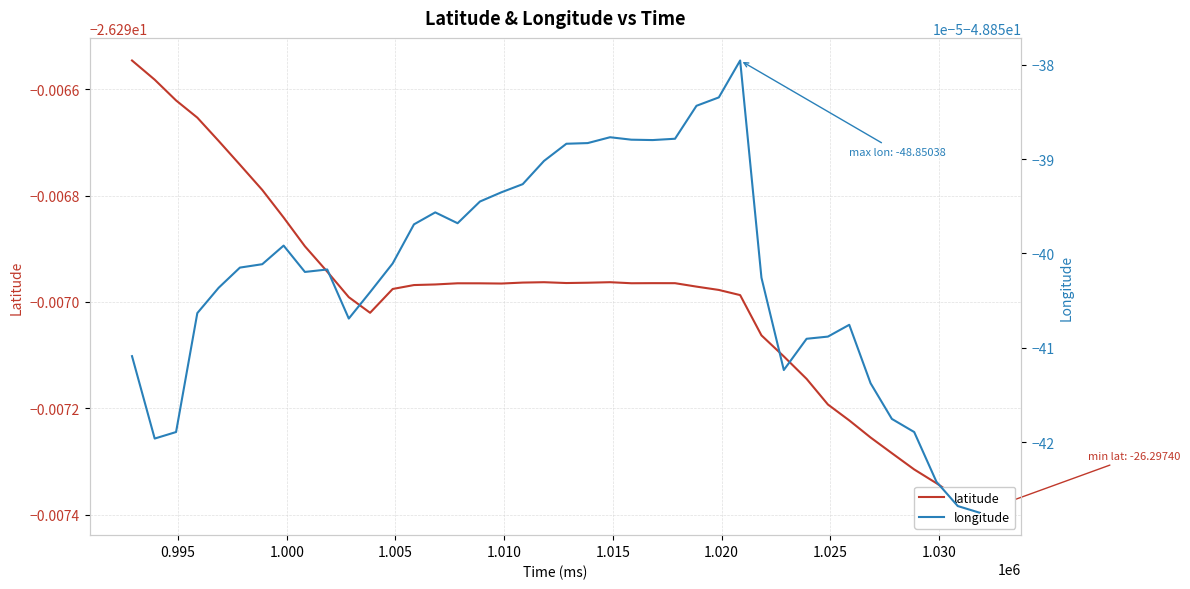

What is the average value of the latitude series?

-26.3